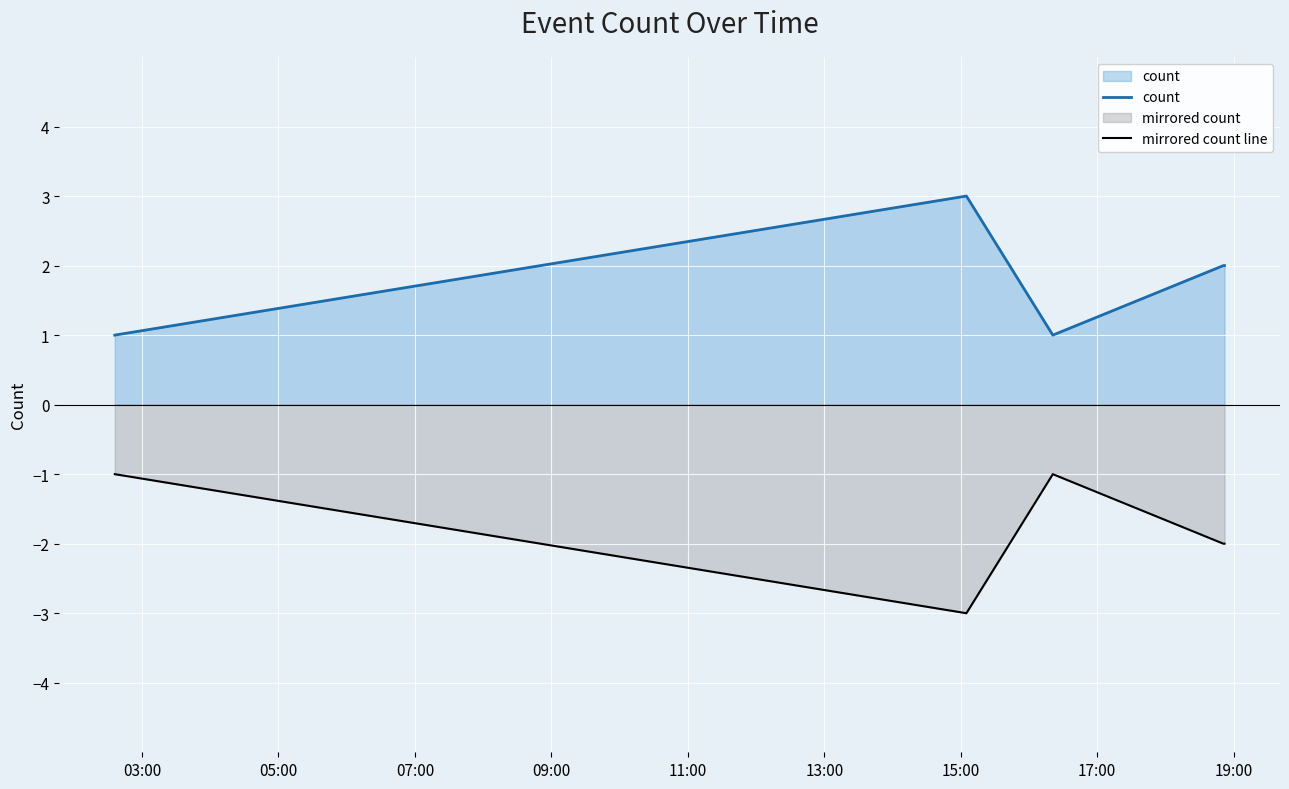

Count the mirrored count line values in the range -2 to -1.

4